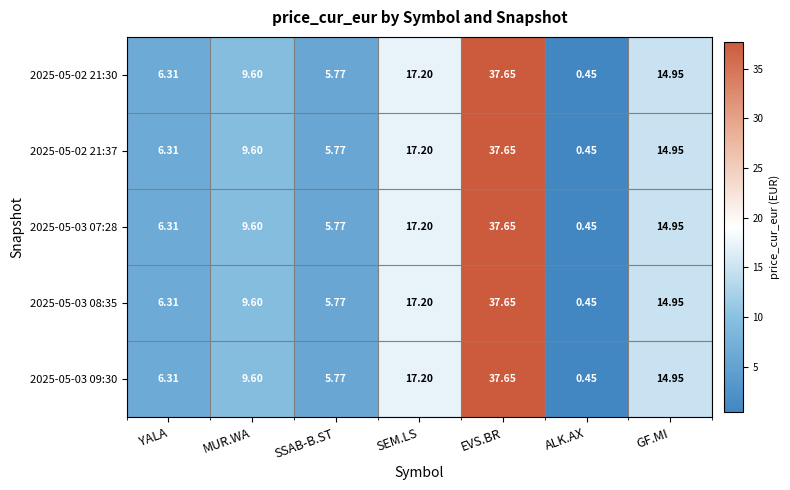

Which category has the lowest value in the 2025-05-02 21:37 series?

ALK.AX